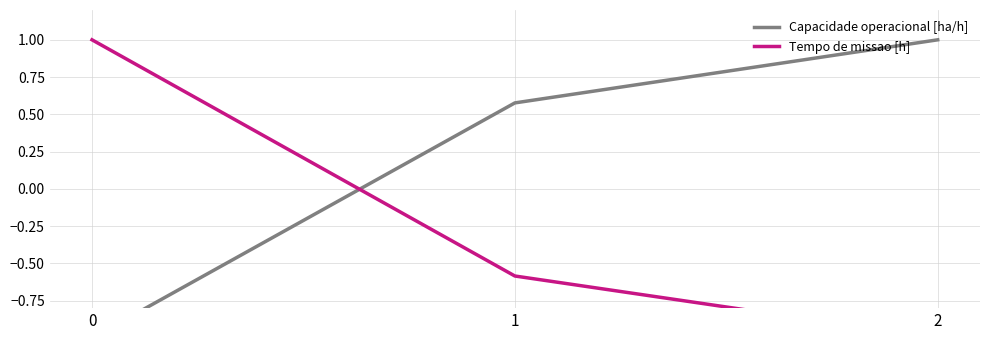

Is the value of Tempo de missao [h] at 2 greater than the value of Capacidade operacional [ha/h] at 1?

No